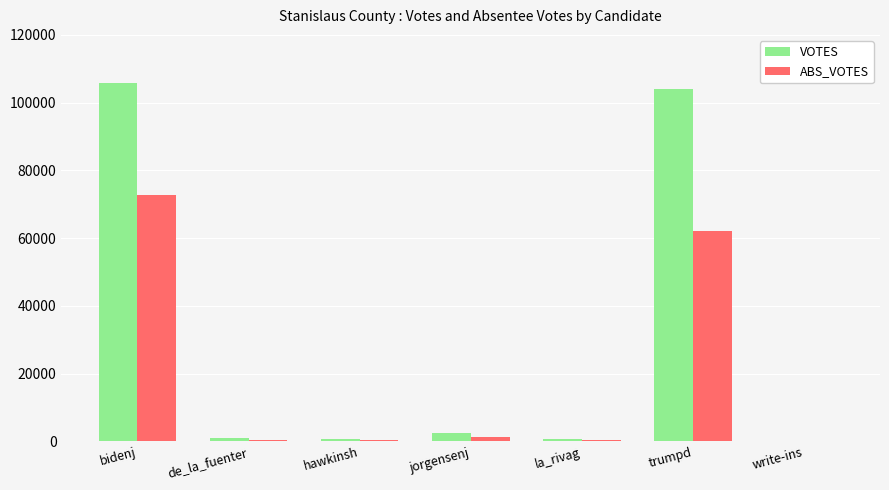

What is the maximum value for ABS_VOTES?

72651